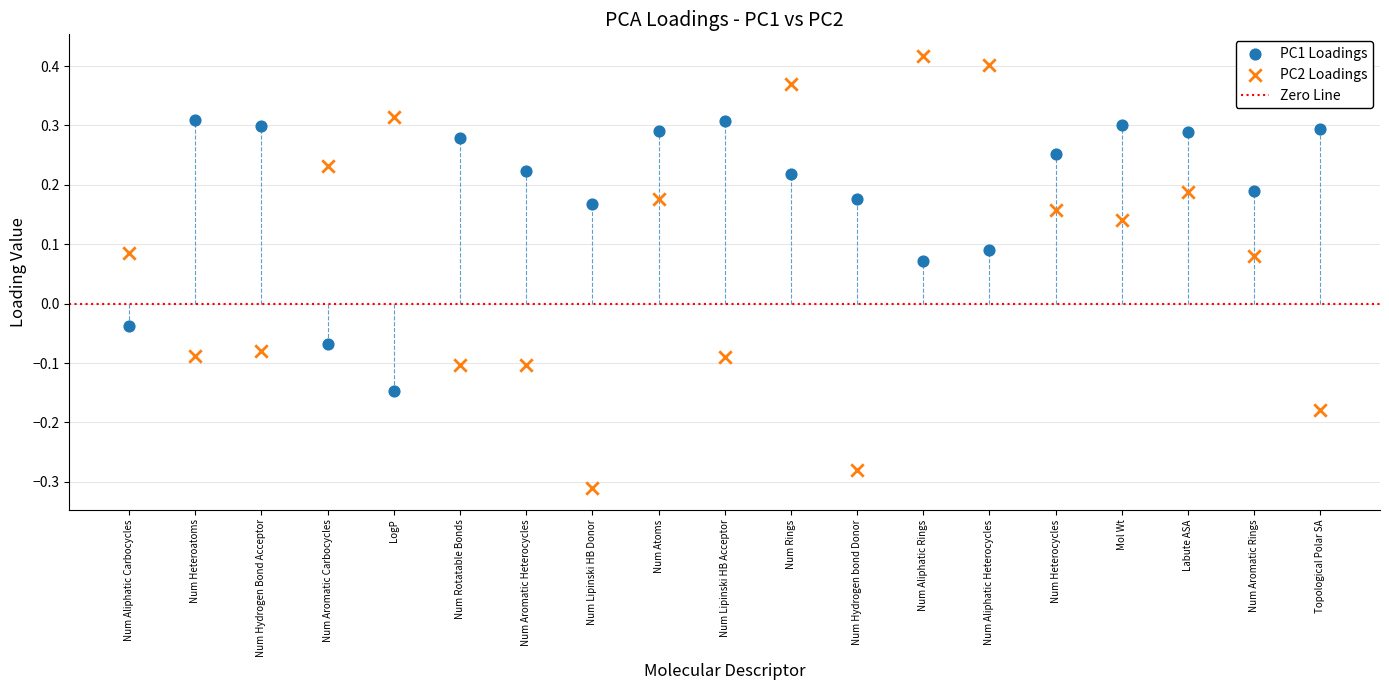

Which series reaches the minimum Y coordinate?

PC2 Loadings